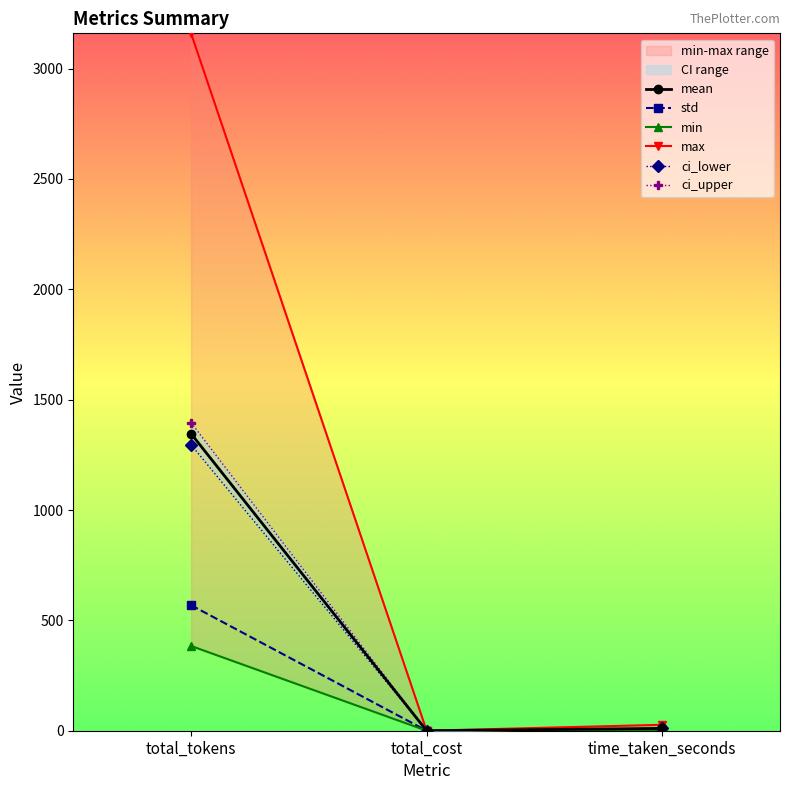

Rank the series at time_taken_seconds from highest to lowest value.

max, ci_upper, mean, ci_lower, std, min